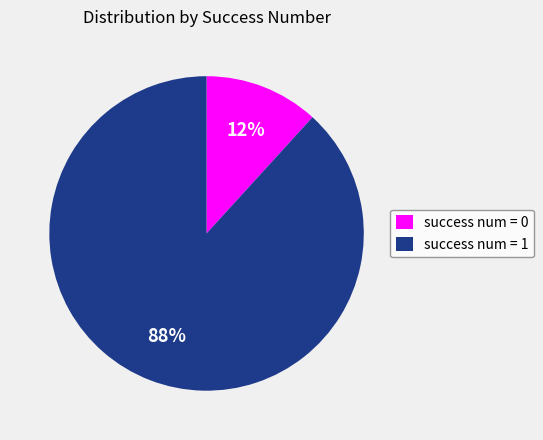

Which has a higher value, success num = 1 or success num = 0?

success num = 1